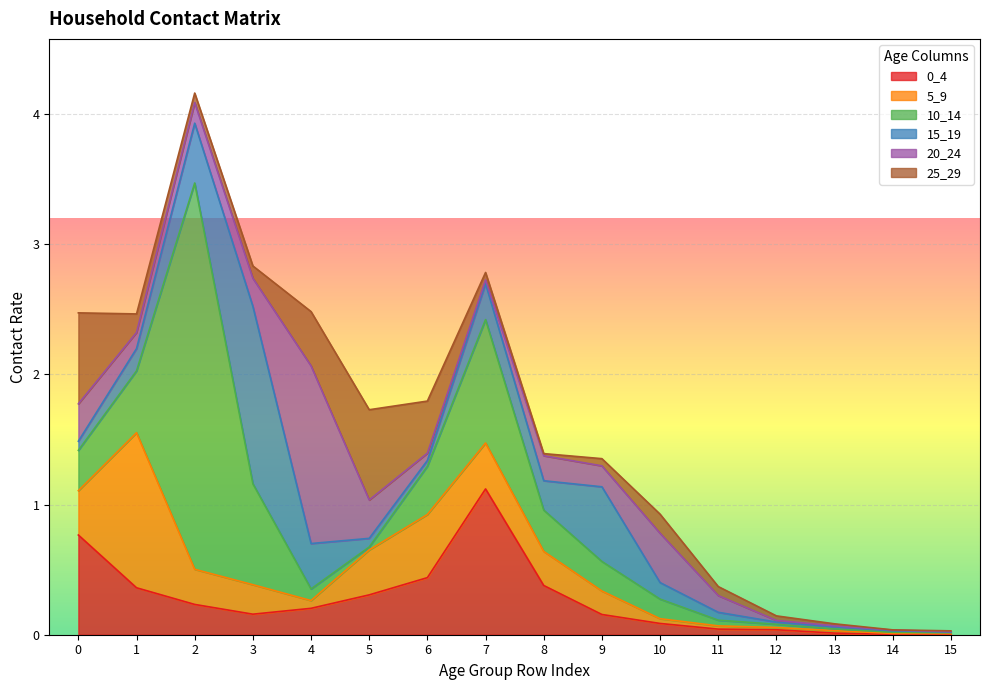

Which label corresponds to the smallest value in the chart?

14